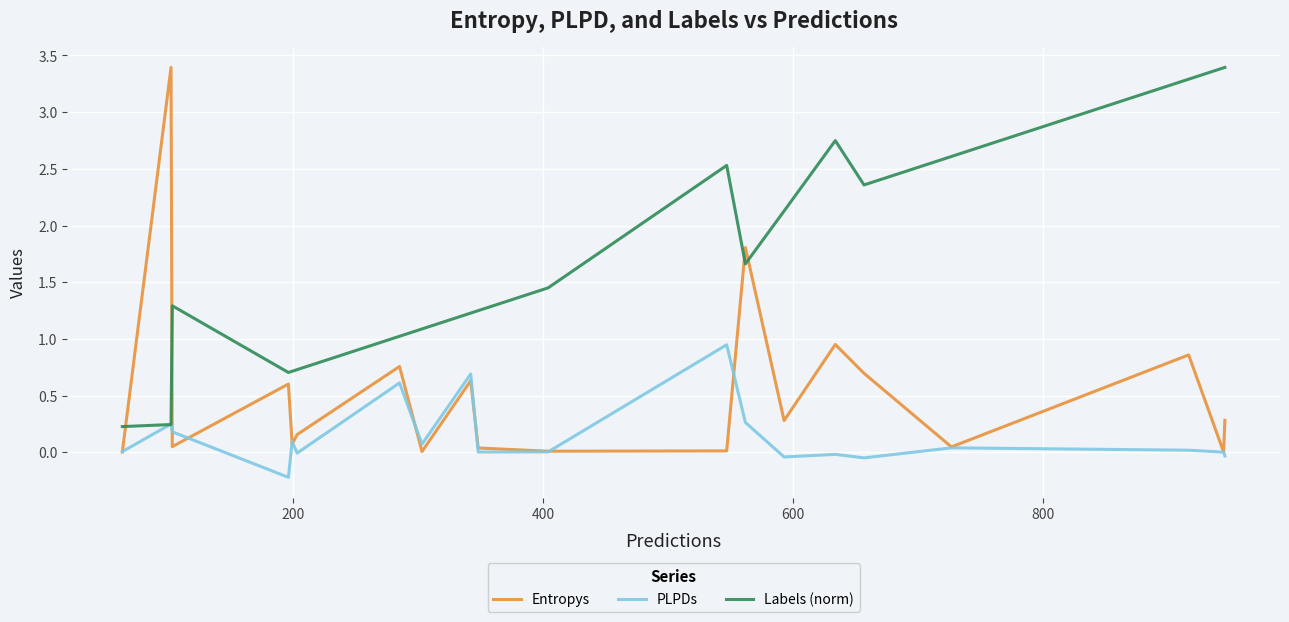

List the series in order of their overall mean, highest first.

Labels (norm), Entropys, PLPDs